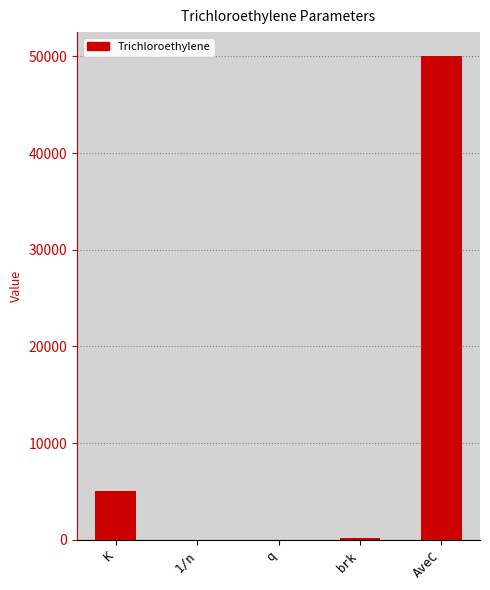

What is the maximum value shown in the chart?

50000.0